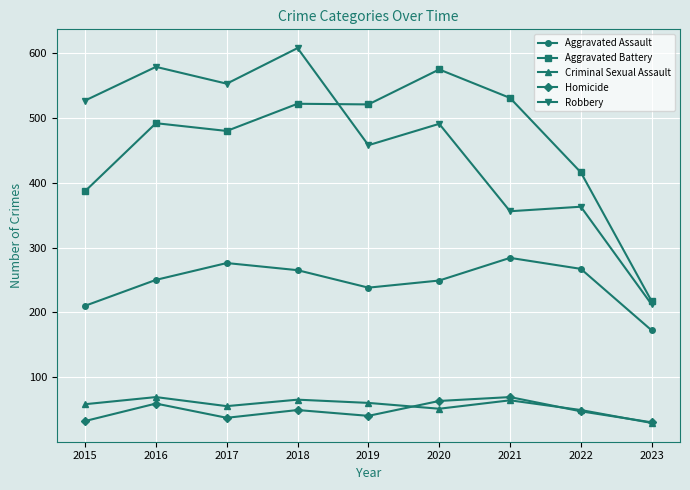

What is the average value of the Aggravated Assault series?

246